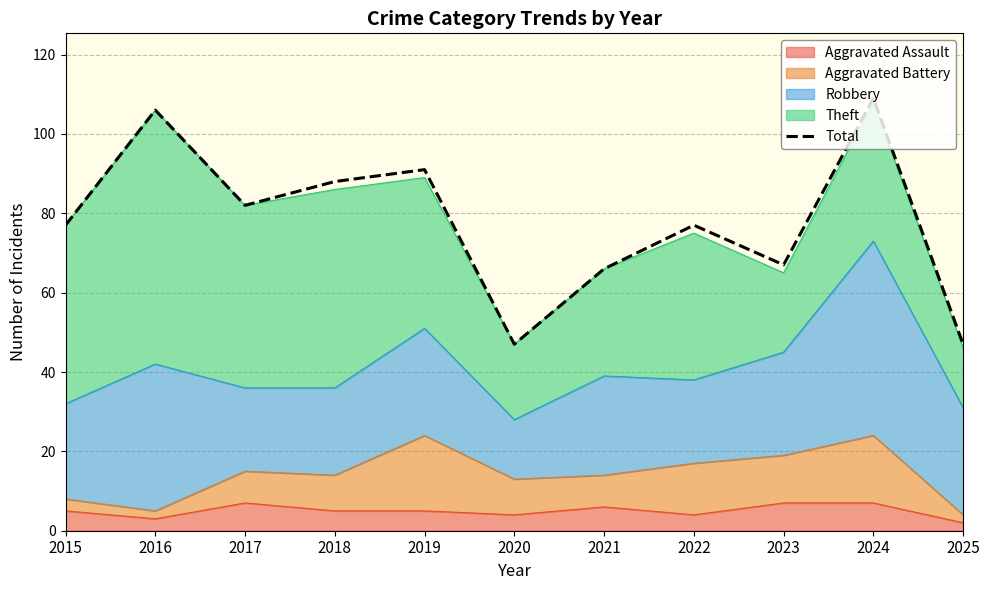

Where is the first local minimum?

2017